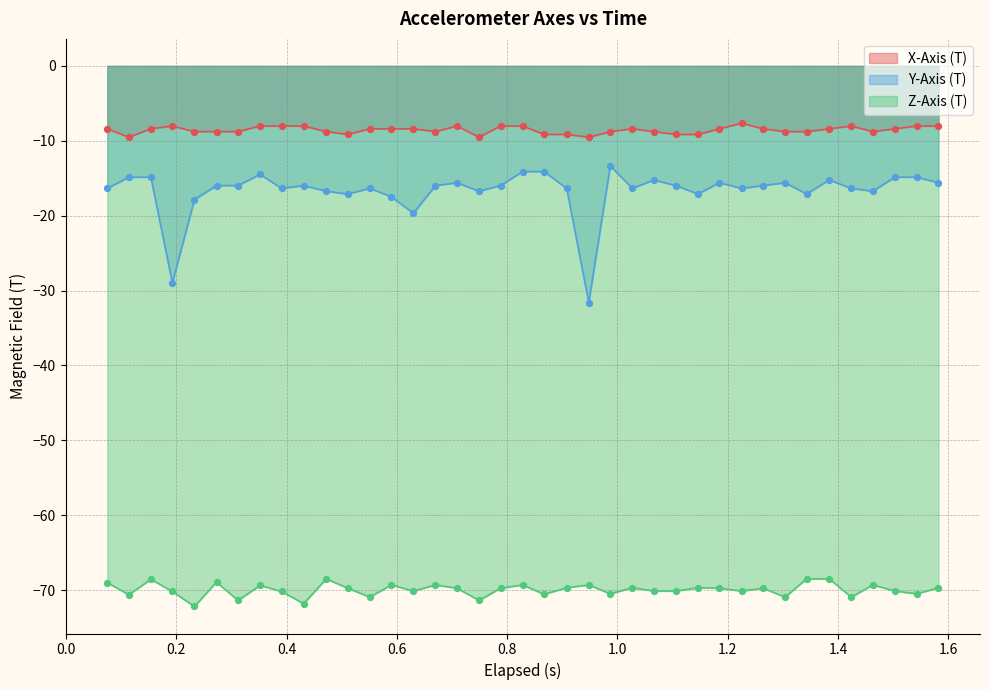

At how many categories does at least one series exceed -11?

39